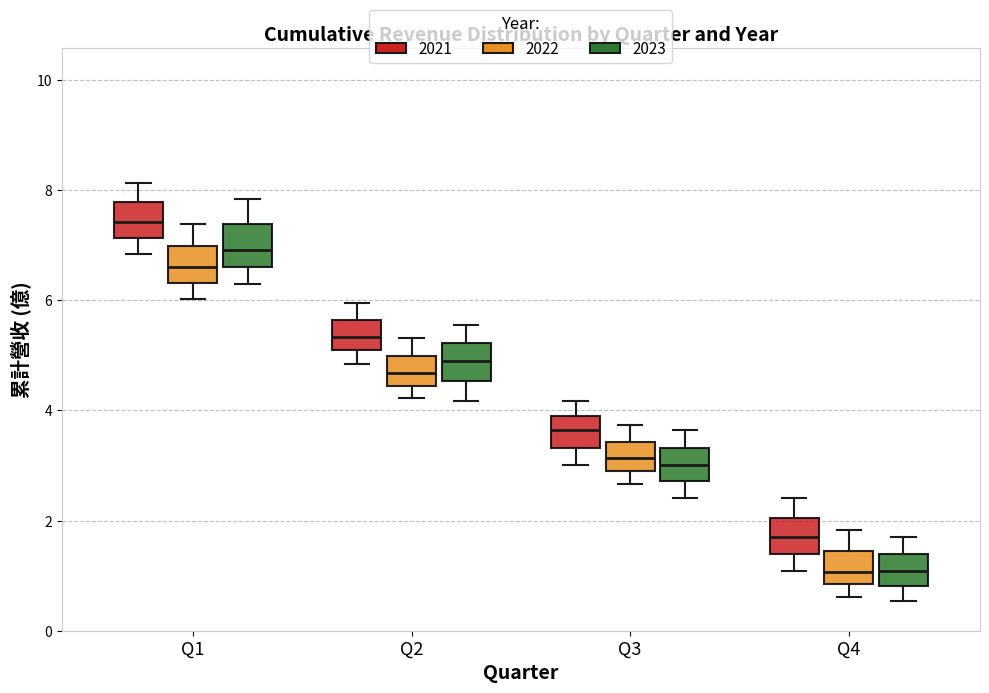

Reading left to right, read every box against the y-axis: the position of its median line, the range the box covers, and the ends of its whiskers. The values are not printed on the chart, so give them approximately, as read against the axis.

Q1 (2021): median 7.4, box 7.2 to 7.8, whiskers 6.8 to 8.2
Q1 (2022): median 6.6, box 6.4 to 7.0, whiskers 6.0 to 7.4
Q1 (2023): median 7.0, box 6.6 to 7.4, whiskers 6.4 to 7.8
Q2 (2021): median 5.4, box 5.0 to 5.6, whiskers 4.8 to 6.0
Q2 (2022): median 4.6, box 4.4 to 5.0, whiskers 4.2 to 5.4
Q2 (2023): median 4.8, box 4.6 to 5.2, whiskers 4.2 to 5.6
Q3 (2021): median 3.6, box 3.4 to 4.0, whiskers 3.0 to 4.2
Q3 (2022): median 3.2, box 2.8 to 3.4, whiskers 2.6 to 3.8
Q3 (2023): median 3.0, box 2.8 to 3.4, whiskers 2.4 to 3.6
Q4 (2021): median 1.8, box 1.4 to 2.0, whiskers 1.0 to 2.4
Q4 (2022): median 1.0, box 0.8 to 1.4, whiskers 0.6 to 1.8
Q4 (2023): median 1.0, box 0.8 to 1.4, whiskers 0.6 to 1.8